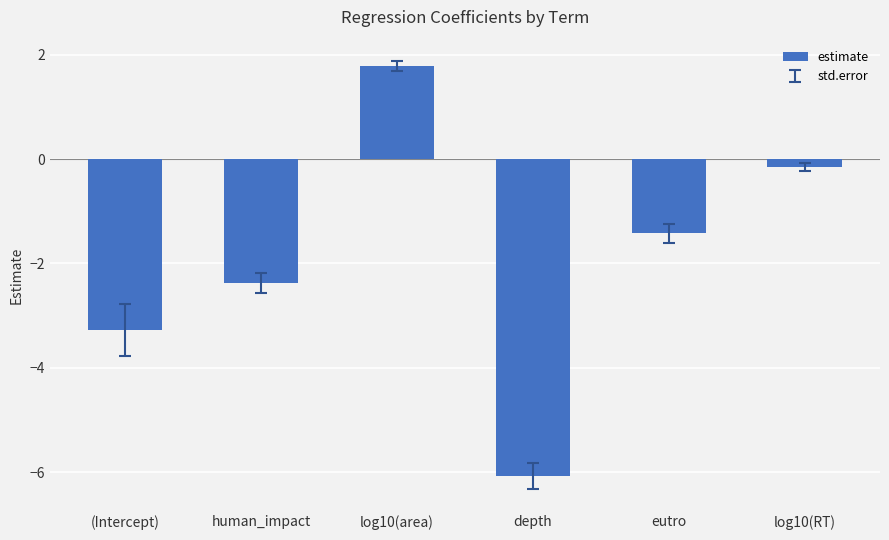

The chart shows a value of -2.4 at human_impact. True or false?

True